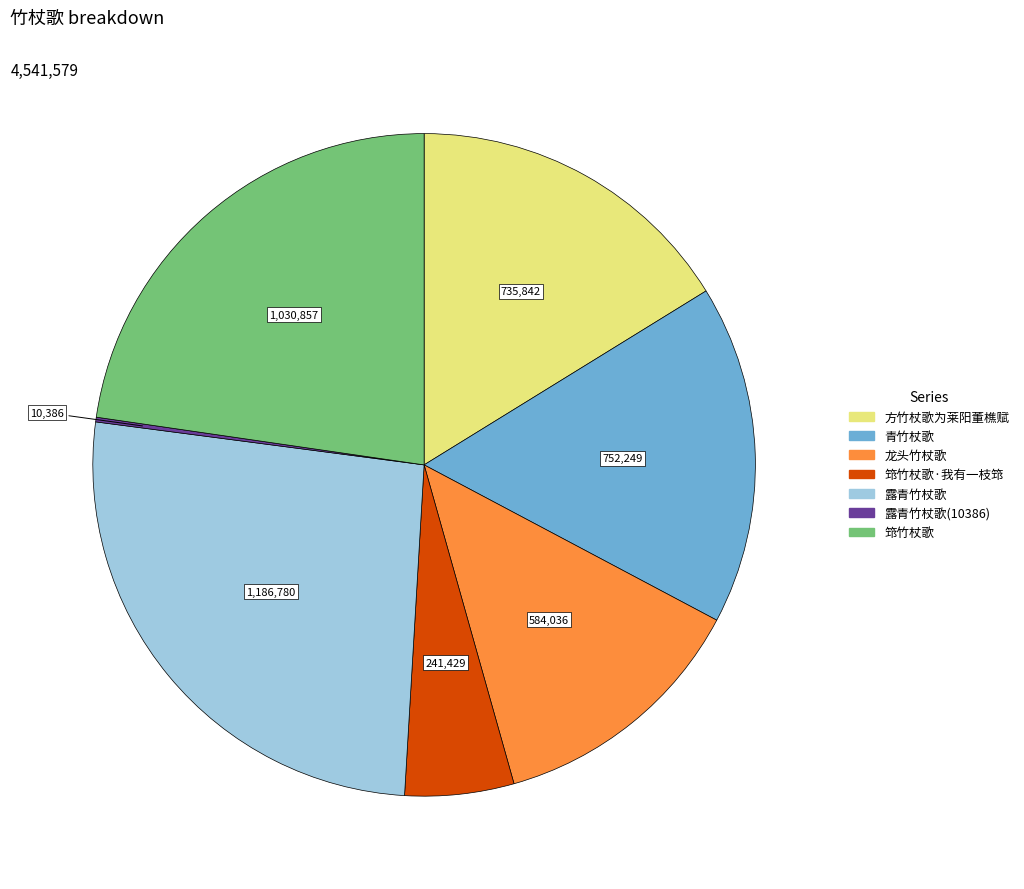

Is there any slice that represents more than half of the pie?

No